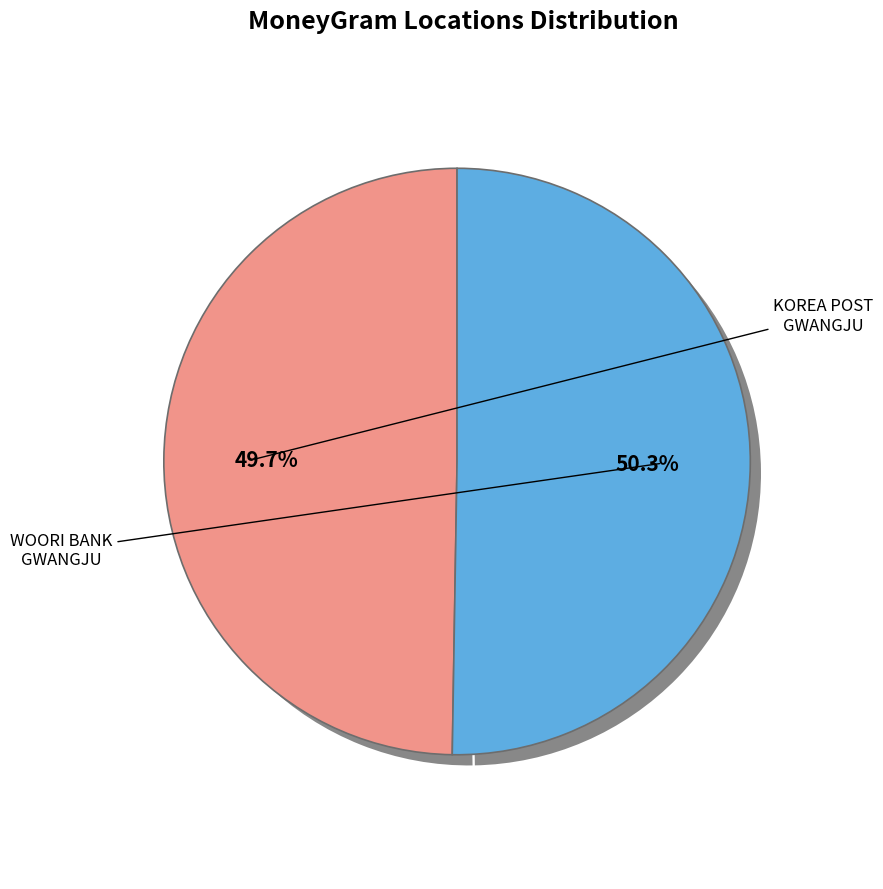

Approximately how many times larger is the value at KOREA POST - GWANGJU - GJ. MUNHEUNG compared to WOORI BANK - #20441 - GWANGJU - MUNHEUNG?

1.0